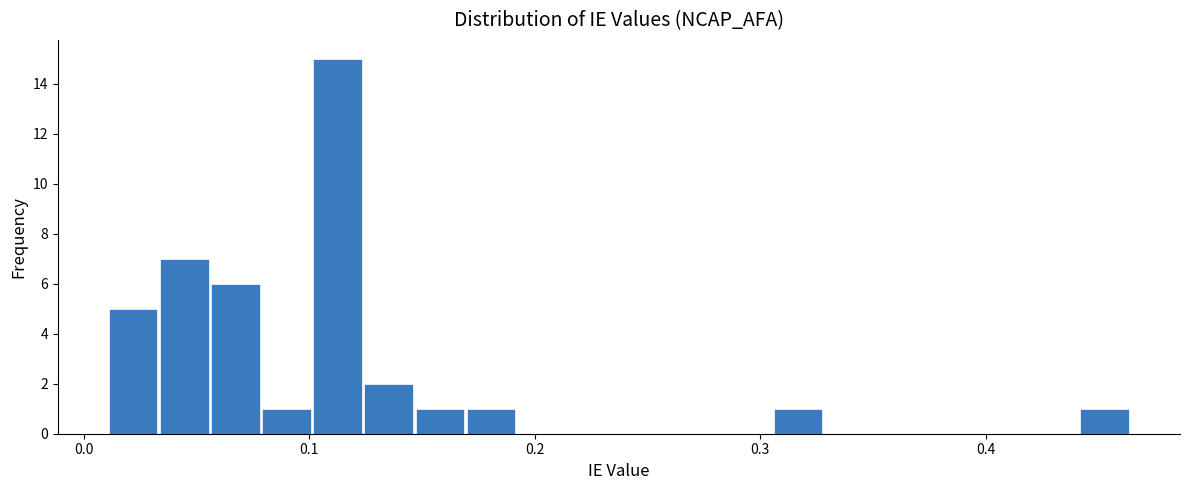

Read against the x-axis, roughly where is the centre of the tallest bar?

0.11